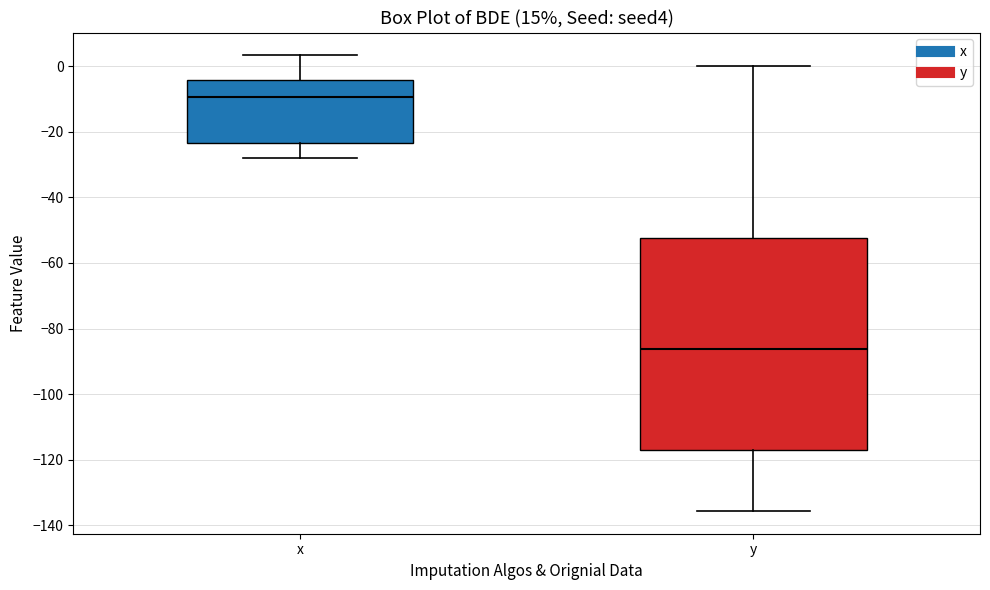

Comparing the boxes themselves (not the whiskers), which one is the tallest?

y